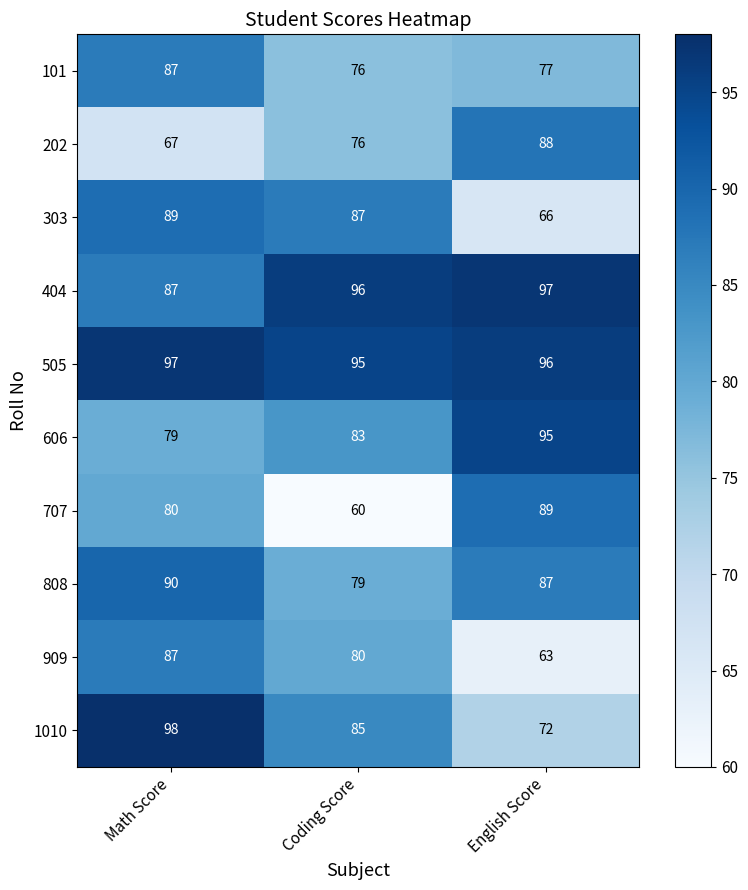

What is the sum of all 101 values?

240